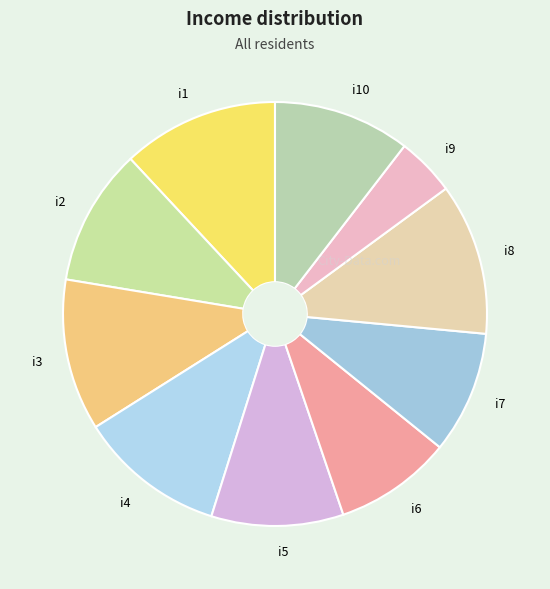

How many segments does this pie chart have?

10